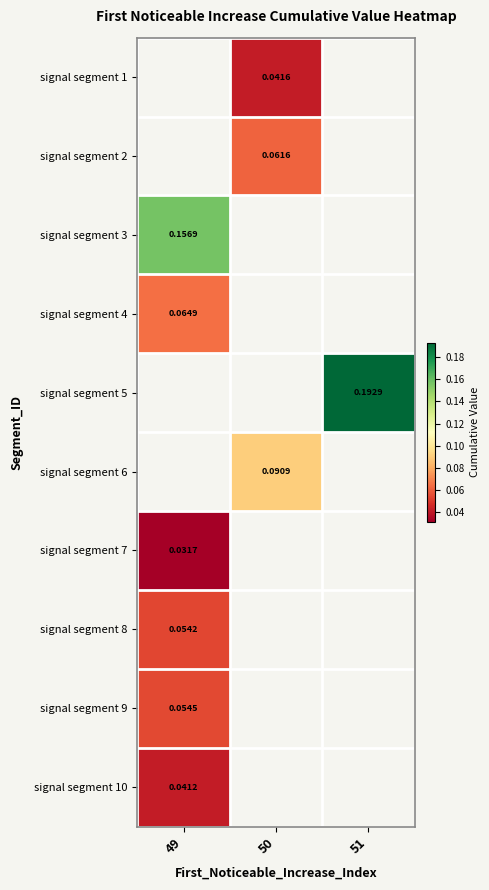

Is it true that signal segment 2 equals 0.1 at 50?

True